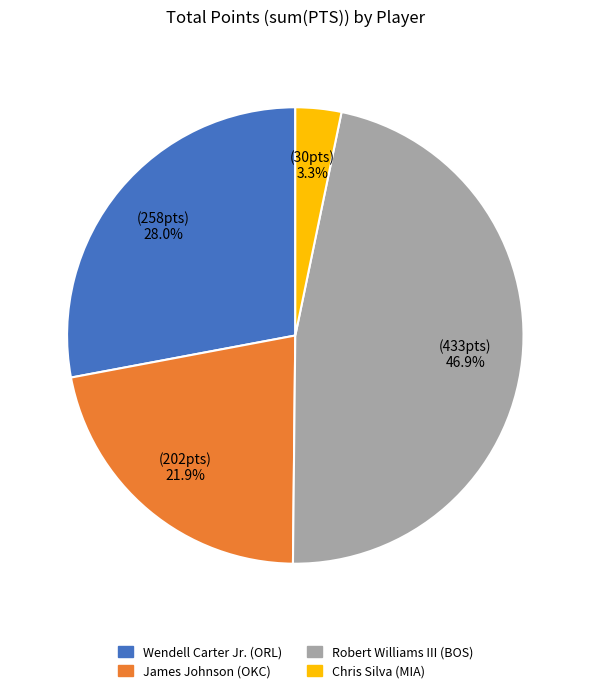

Does any single category account for the majority?

No